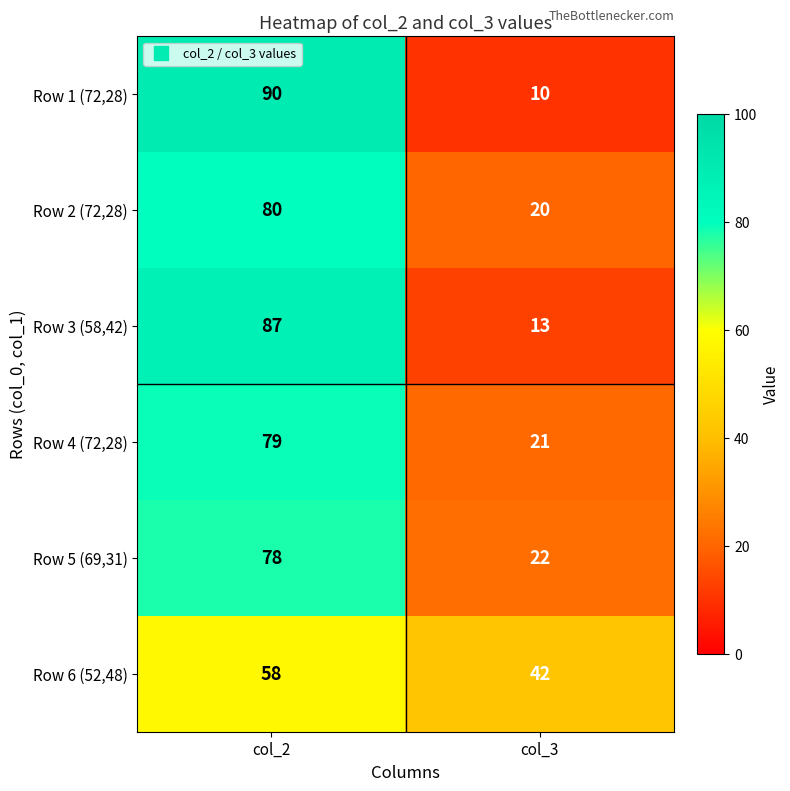

What is the total value across all series at col_2?

472